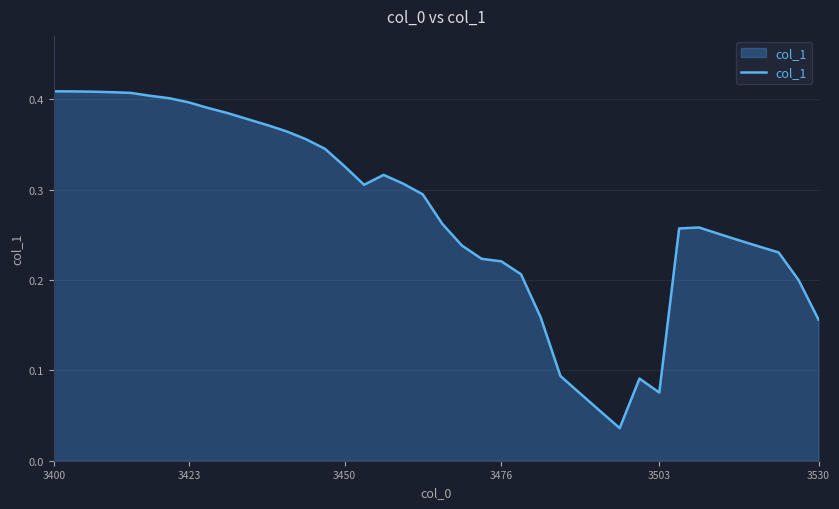

Does the chart display data point markers on the line(s)?

No